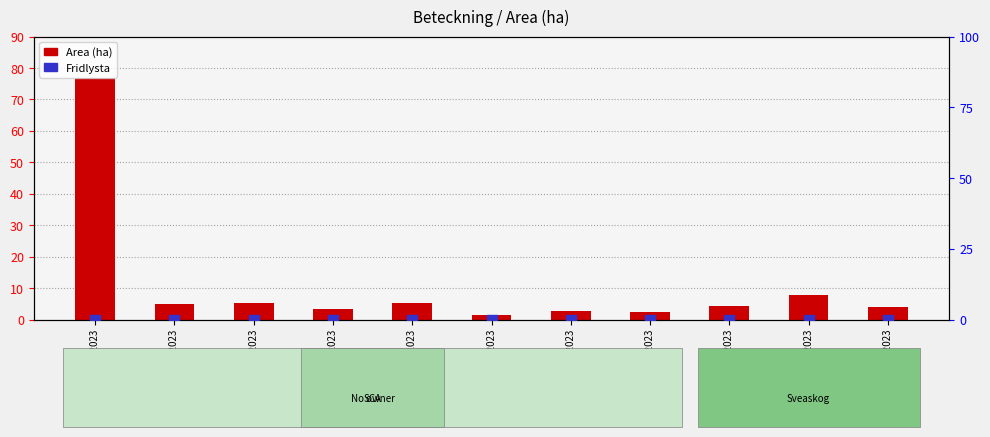

At which category is the sum across all series the highest?

A 32323-2023